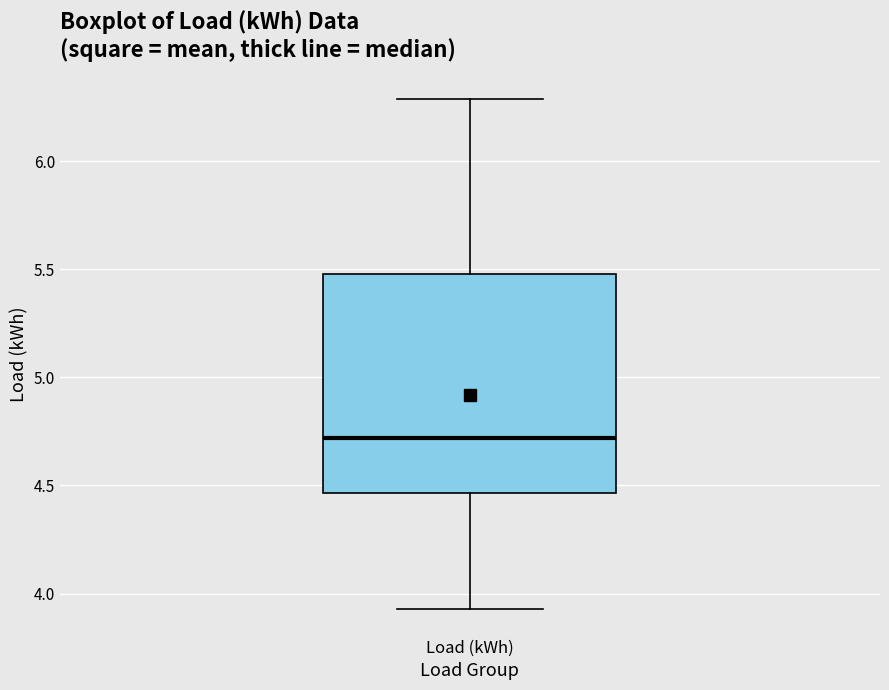

Transcribe this box plot: give where the median line is, the range the box spans, and where the two whiskers end, as read against the y-axis. The values are not printed on the chart, so give them approximately, as read against the axis.

median 4.70, box 4.45 to 5.50, whiskers 3.95 to 6.30